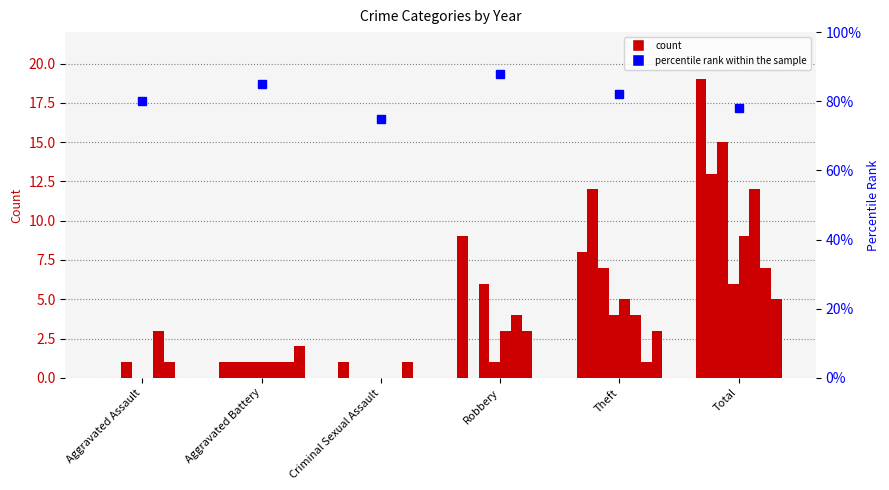

How many categories are shown in the chart?

6